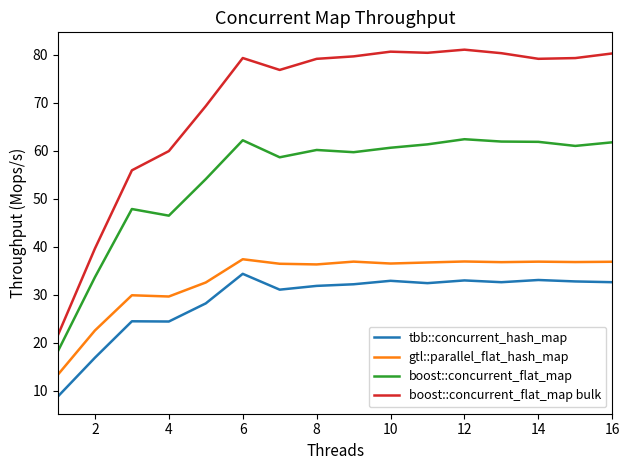

Which series has the largest range (max minus min)?

boost::concurrent_flat_map bulk